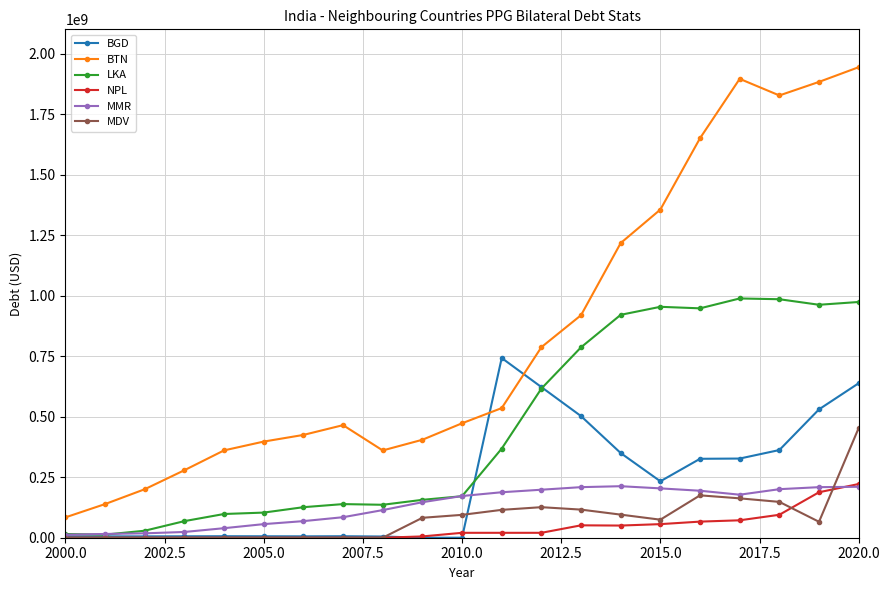

Which series has the largest range (max minus min)?

BTN